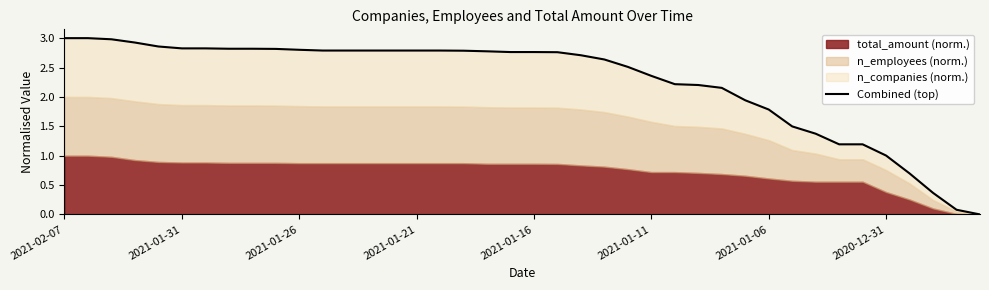

How many lines are shown in the chart?

1